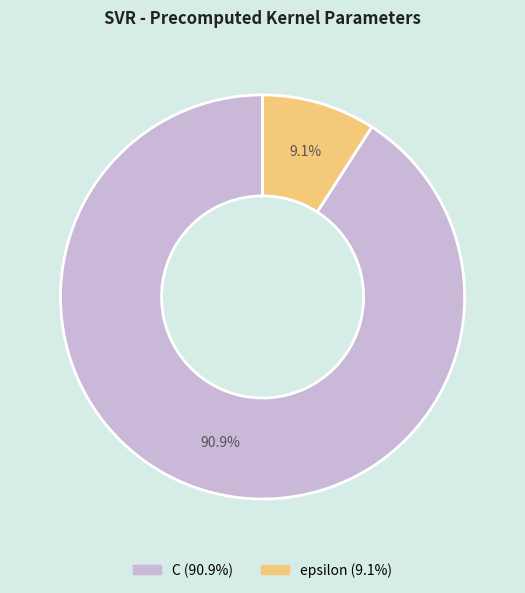

Combined, what portion of the pie is C and epsilon?

100.0%